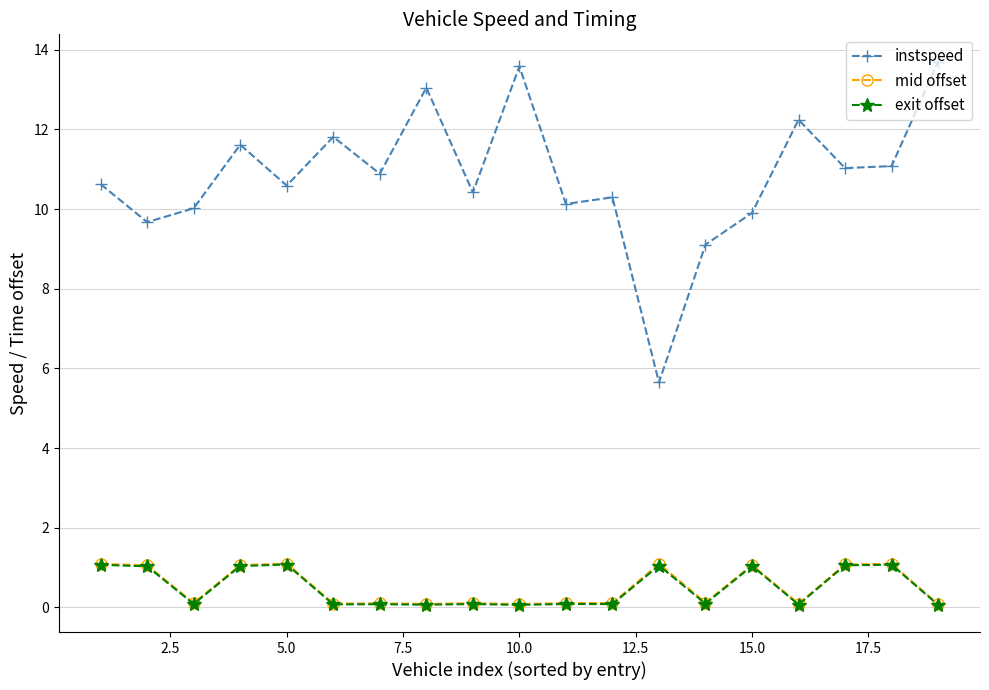

Count the number of data series in this chart.

3